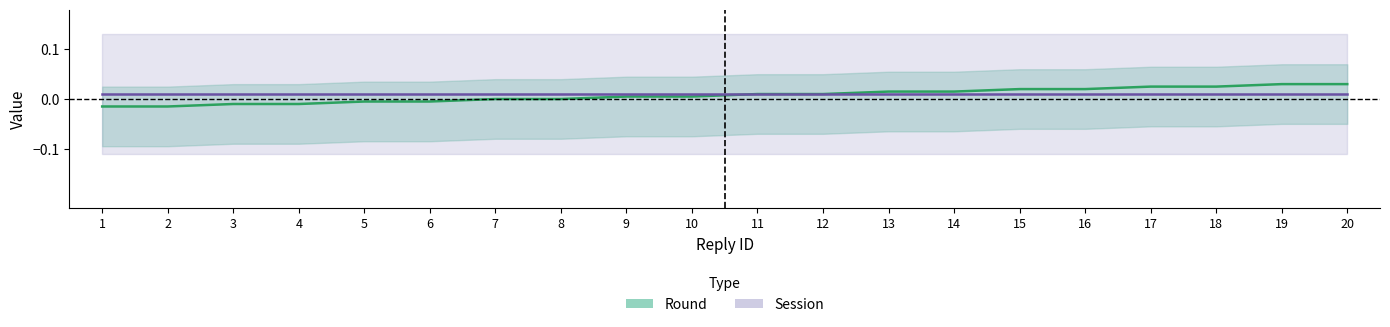

Is it true that the value at 16 is 0.0?

False